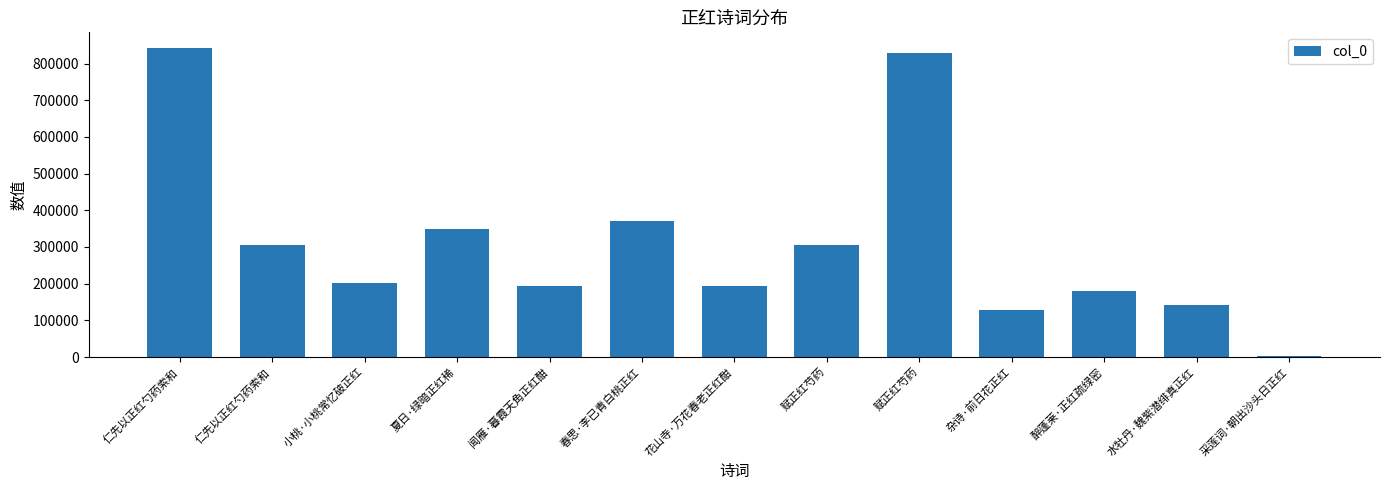

The value at 小桃·小桃常忆破正红 is 201798. True or false?

True